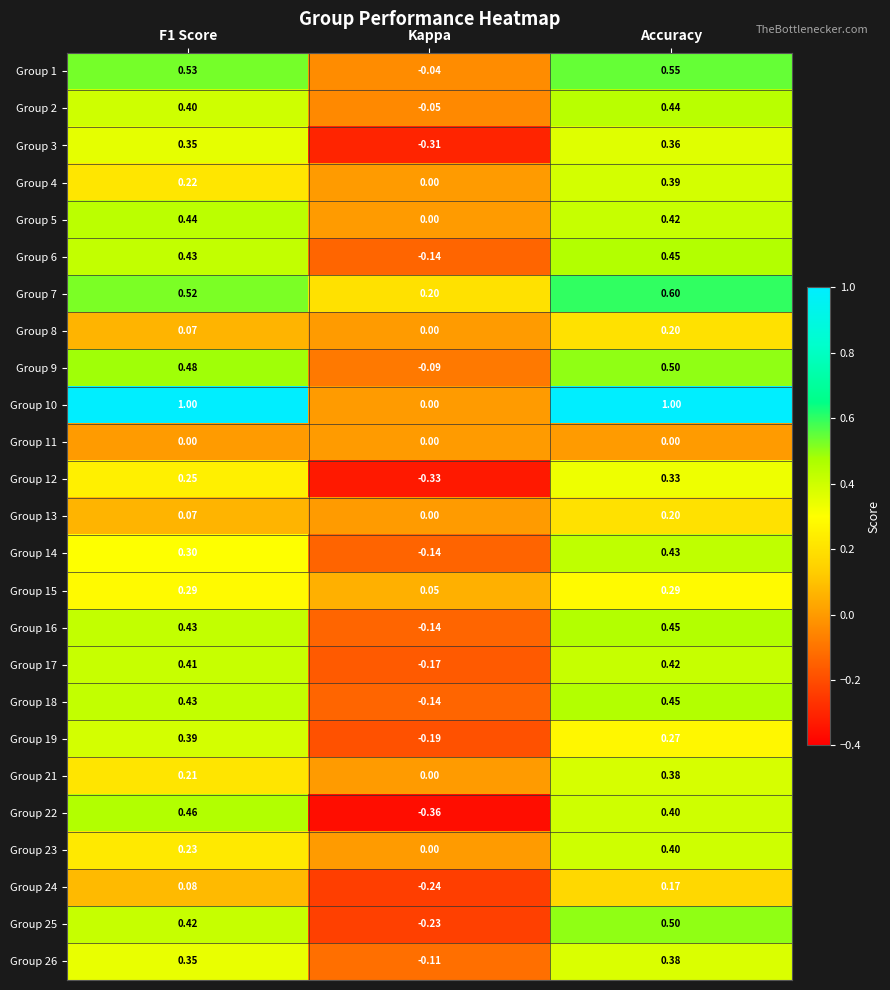

How many values in the Group 3 series are below 0?

1